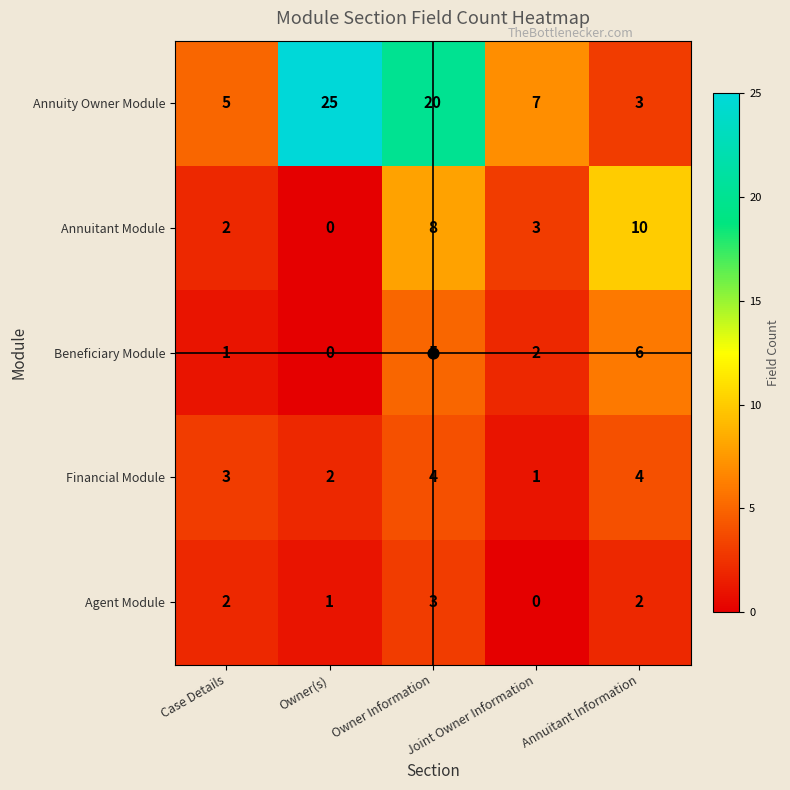

Which category has the highest value across all series?

Owner(s)